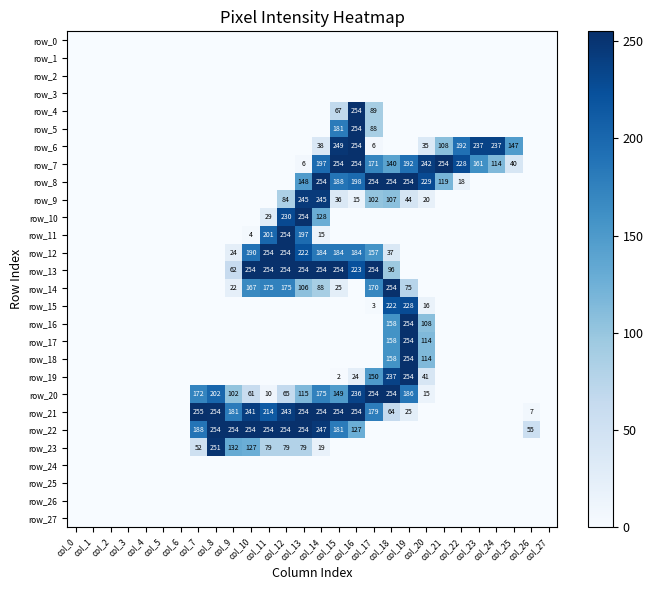

How many positive values does the row_22 series have?

11